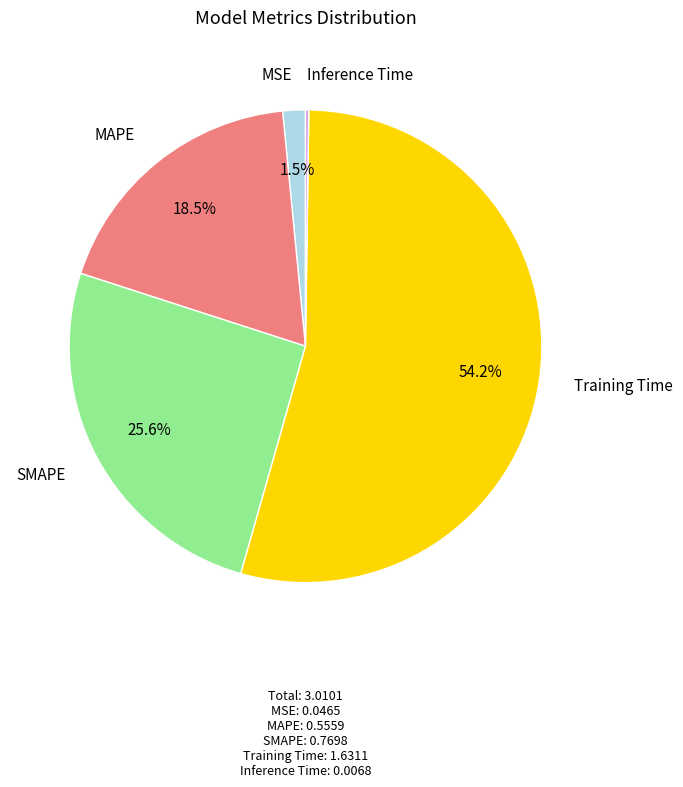

To the nearest percent, what percentage of the pie is Training Time?

54%